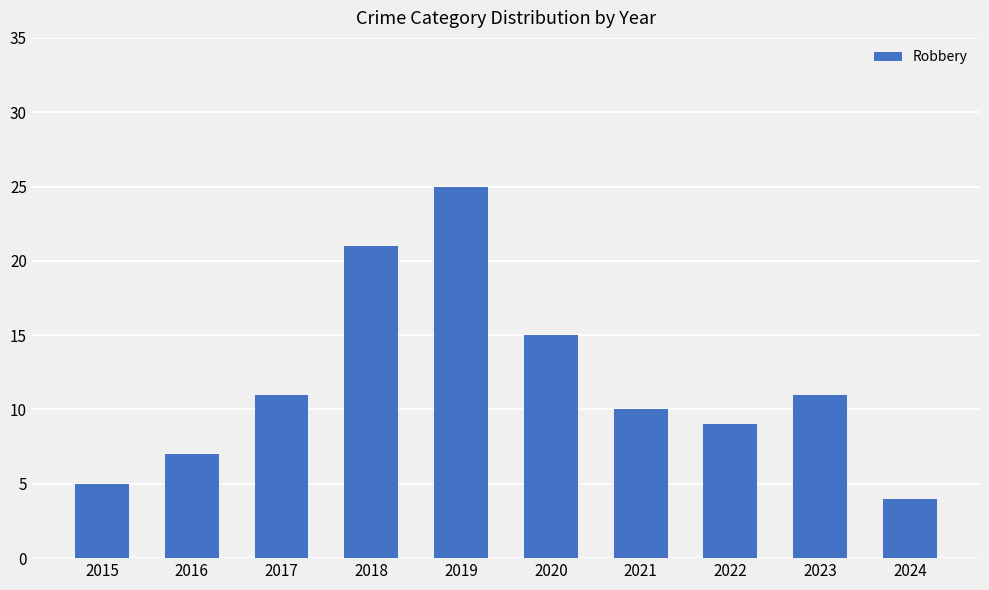

What is the change in value from 2015 to 2021?

+5